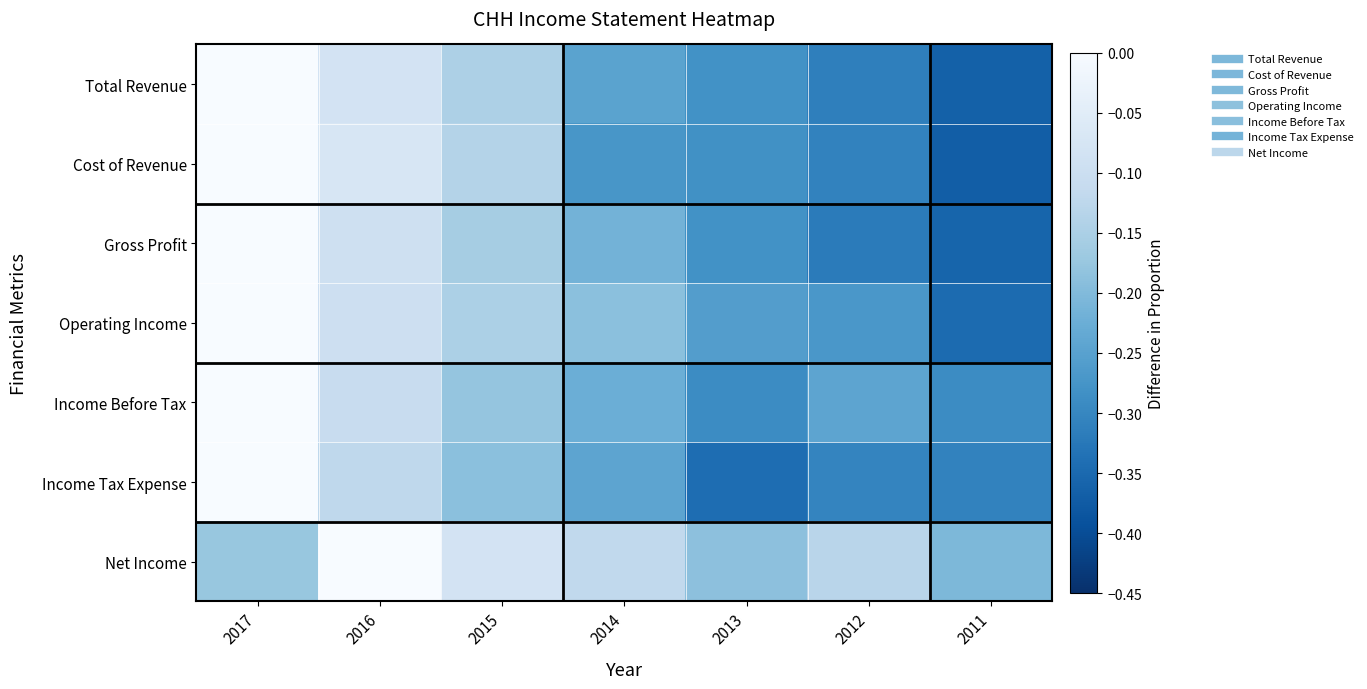

Reading left to right, transcribe all the data shown in this chart.

Total Revenue: 2017=0.0	2016=-0.1	2015=-0.1	2014=-0.2	2013=-0.3	2012=-0.3	2011=-0.4
Cost of Revenue: 2017=0.0	2016=-0.1	2015=-0.1	2014=-0.3	2013=-0.3	2012=-0.3	2011=-0.4
Gross Profit: 2017=0.0	2016=-0.1	2015=-0.2	2014=-0.2	2013=-0.3	2012=-0.3	2011=-0.4
Operating Income: 2017=0.0	2016=-0.1	2015=-0.1	2014=-0.2	2013=-0.3	2012=-0.3	2011=-0.3
Income Before Tax: 2017=0.0	2016=-0.1	2015=-0.2	2014=-0.2	2013=-0.3	2012=-0.2	2011=-0.3
Income Tax Expense: 2017=0.0	2016=-0.1	2015=-0.2	2014=-0.2	2013=-0.3	2012=-0.3	2011=-0.3
Net Income: 2017=-0.2	2016=0.0	2015=-0.1	2014=-0.1	2013=-0.2	2012=-0.1	2011=-0.2